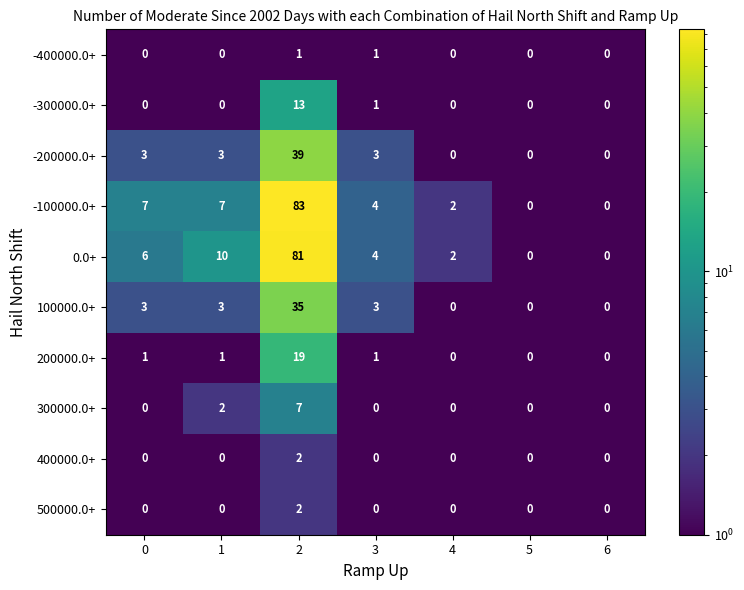

Which series has the largest range (max minus min)?

-100000.0+